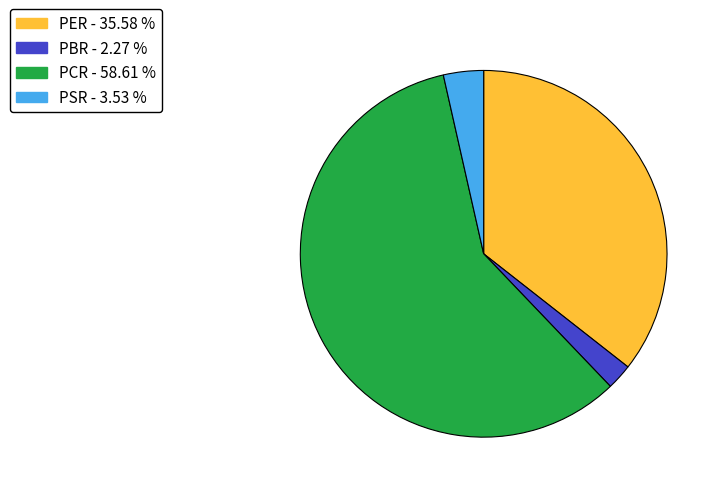

Is there a majority slice in this chart?

Yes